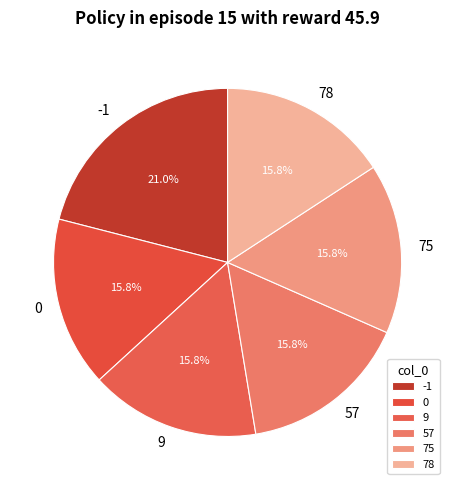

Approximately how many times larger is the value at 78 compared to 0?

1.0